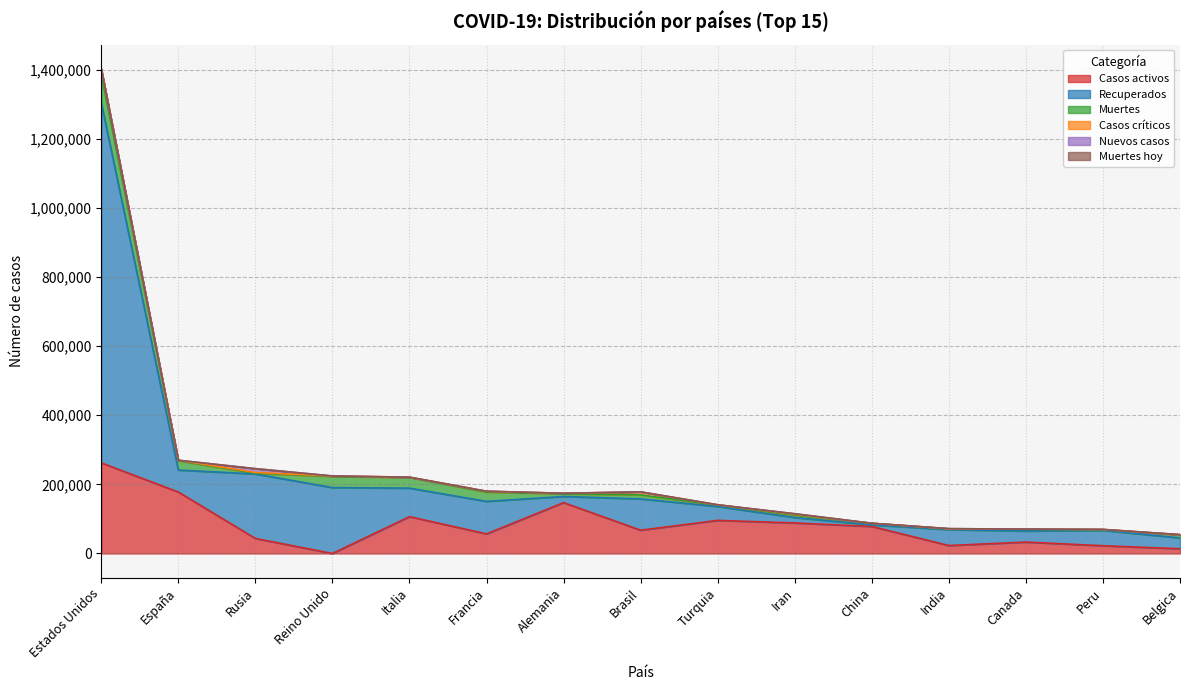

How many lines are shown in the chart?

6